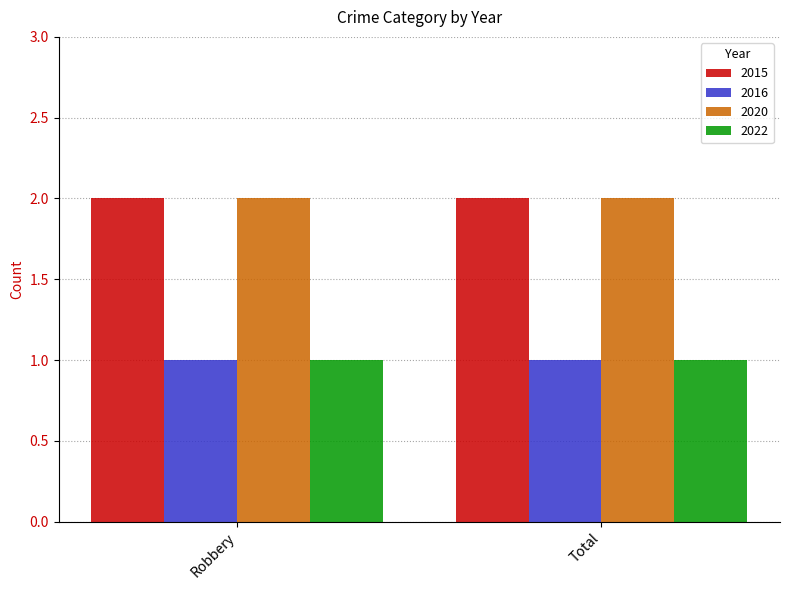

The value of 2020 at Robbery is 2. True or false?

True